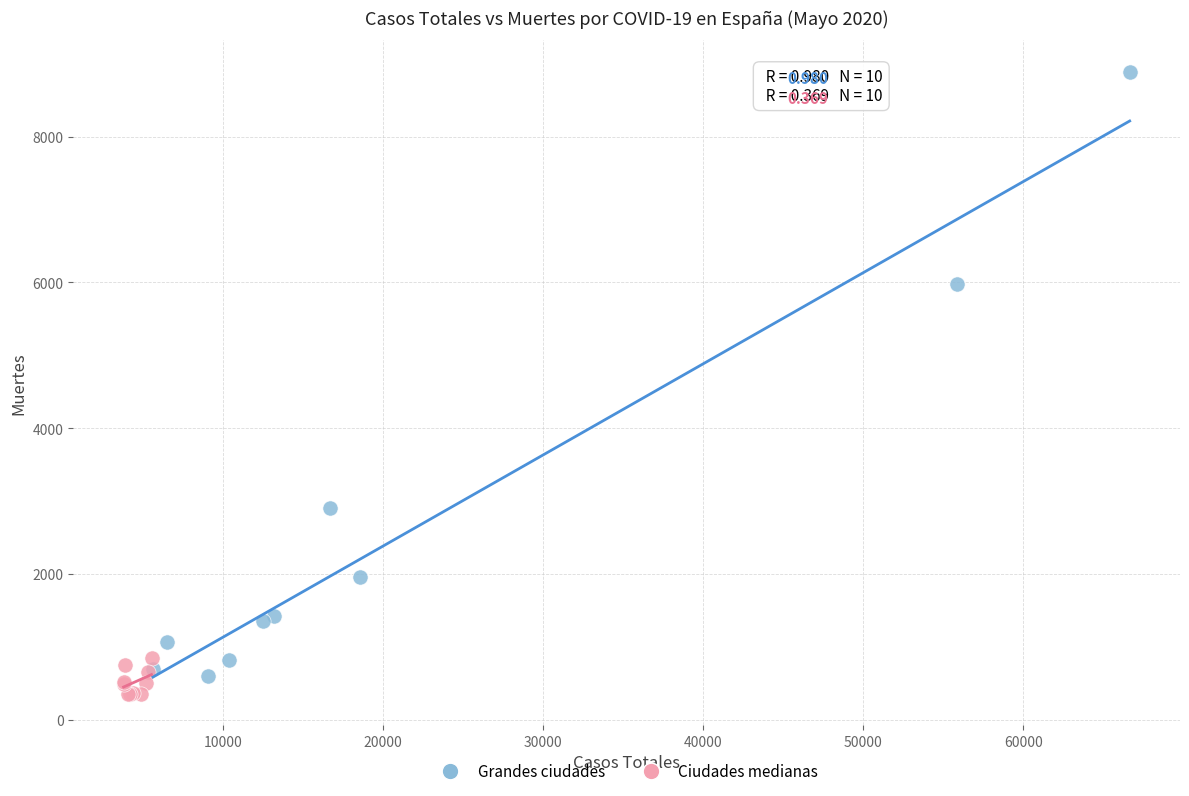

Which series contains the highest Y value?

Grandes ciudades